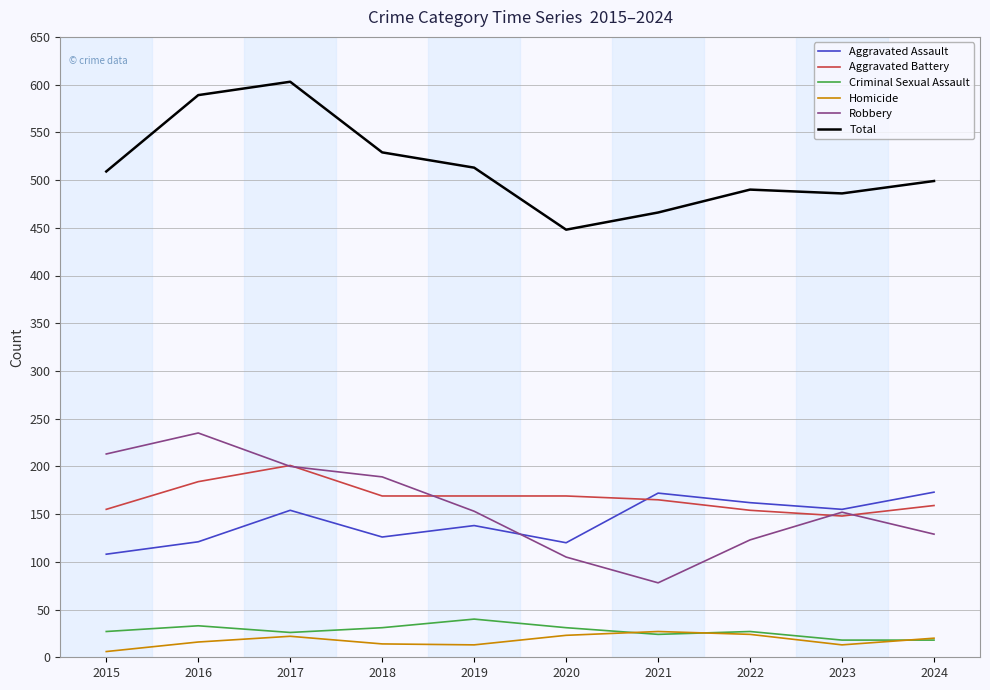

True or false: Homicide and Robbery intersect in this chart.

False